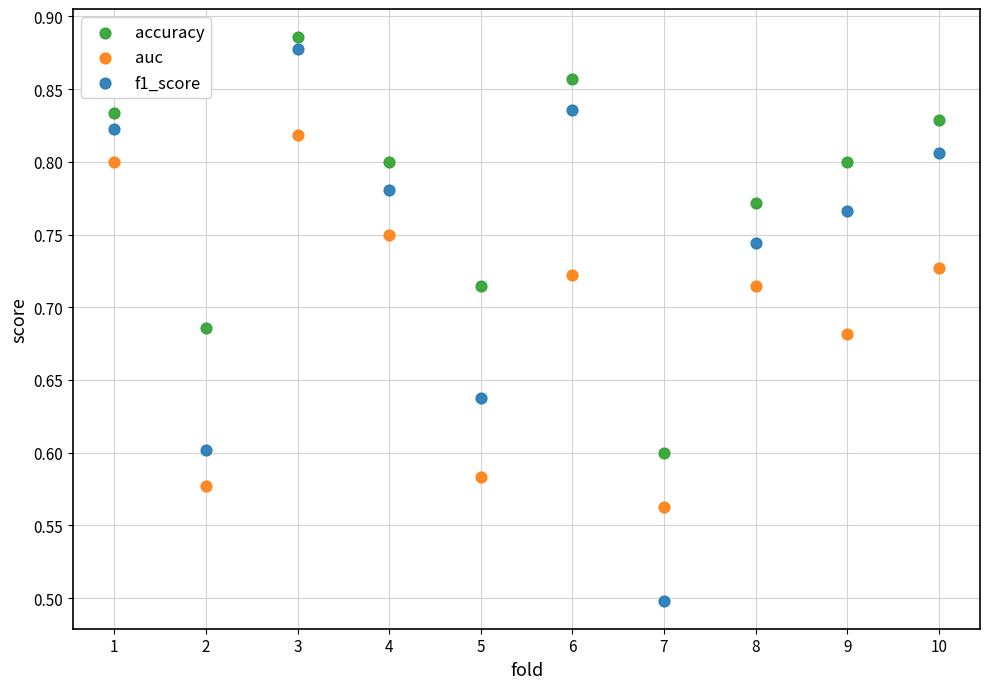

Which series has the largest Y range (max minus min)?

f1_score